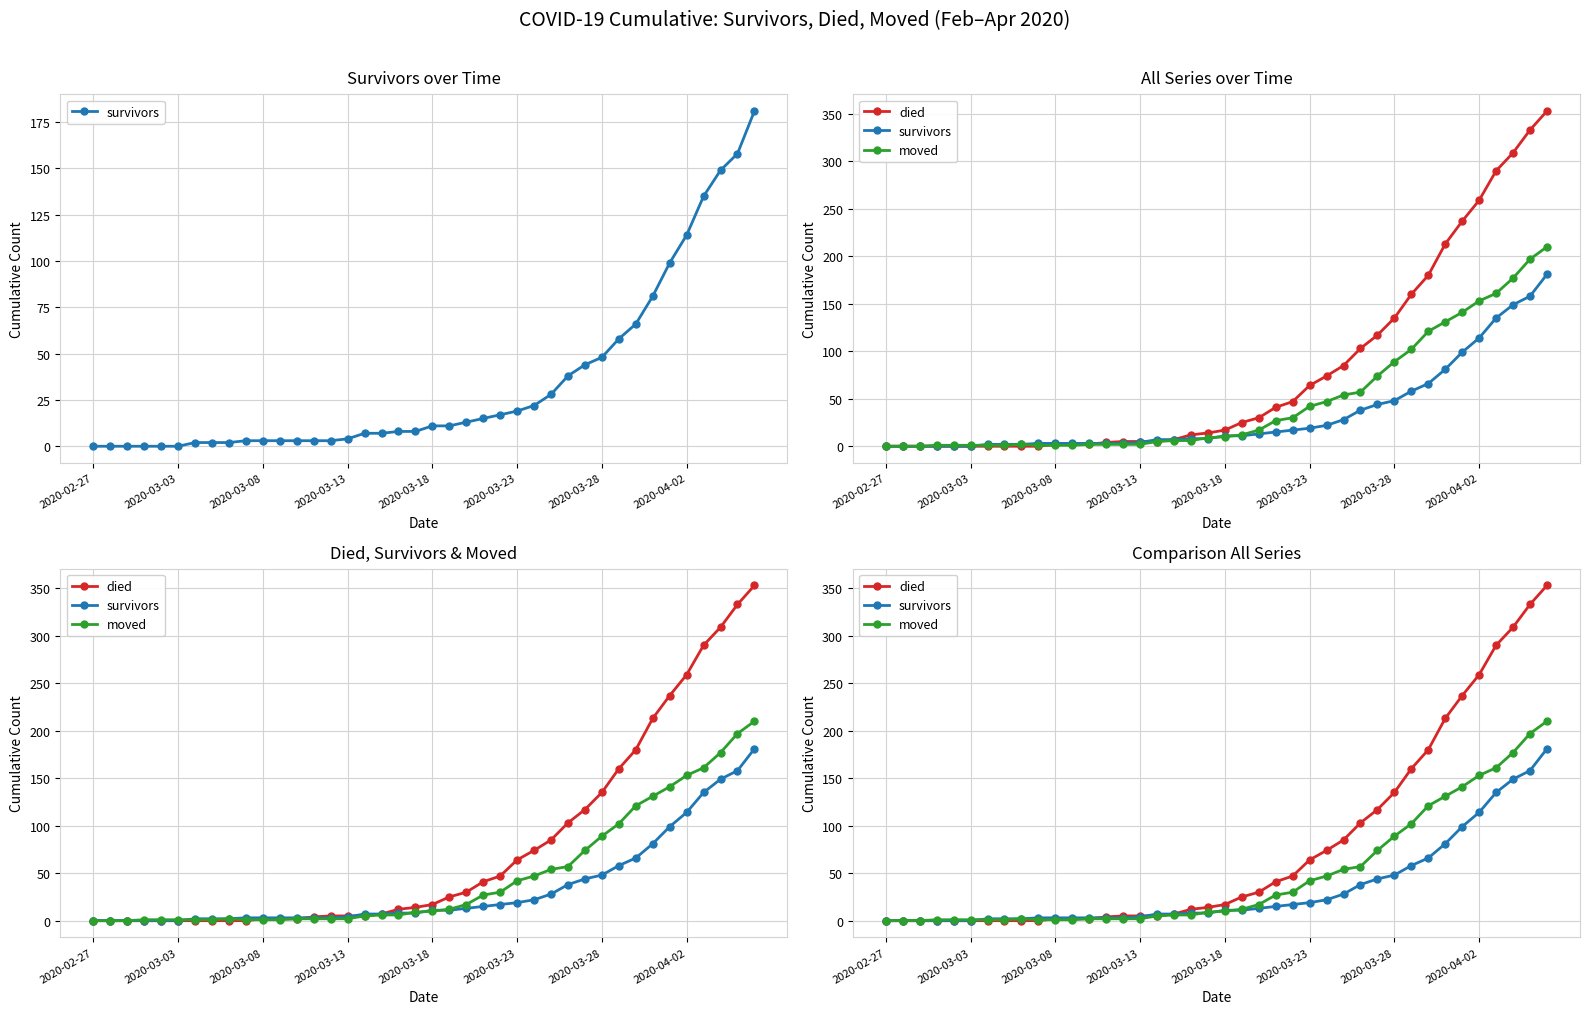

The moved series shows 74 at 29. True or false?

True